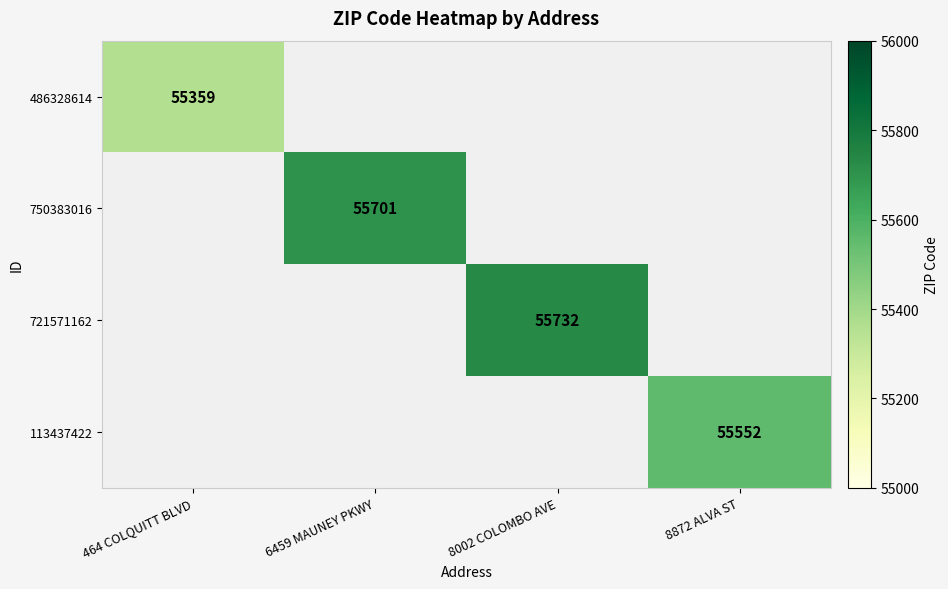

The 486328614 series shows 76413 at 464 COLQUITT BLVD. True or false?

False